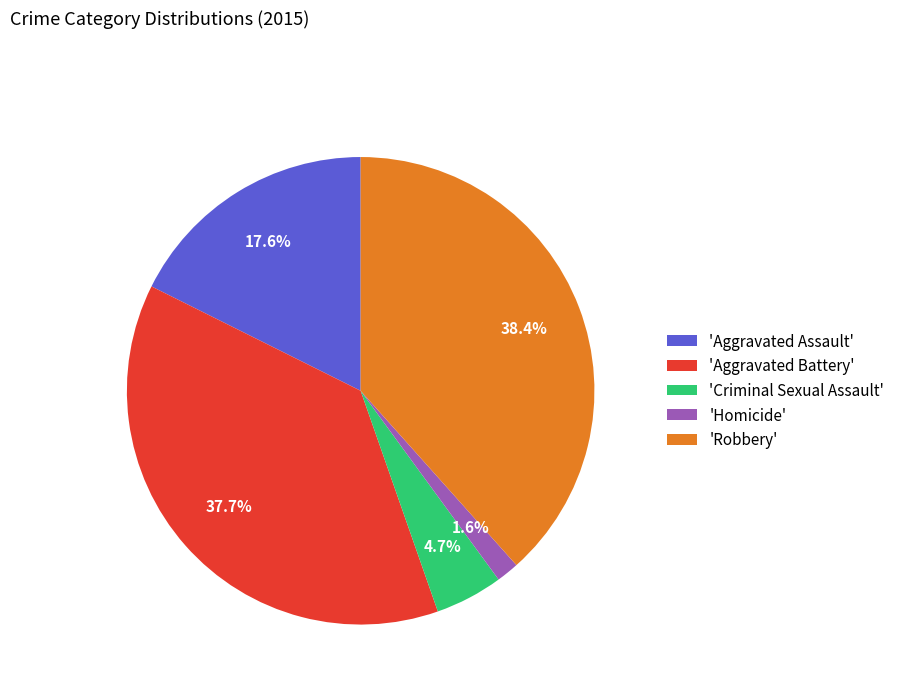

What is the largest slice in the pie chart?

'Robbery'